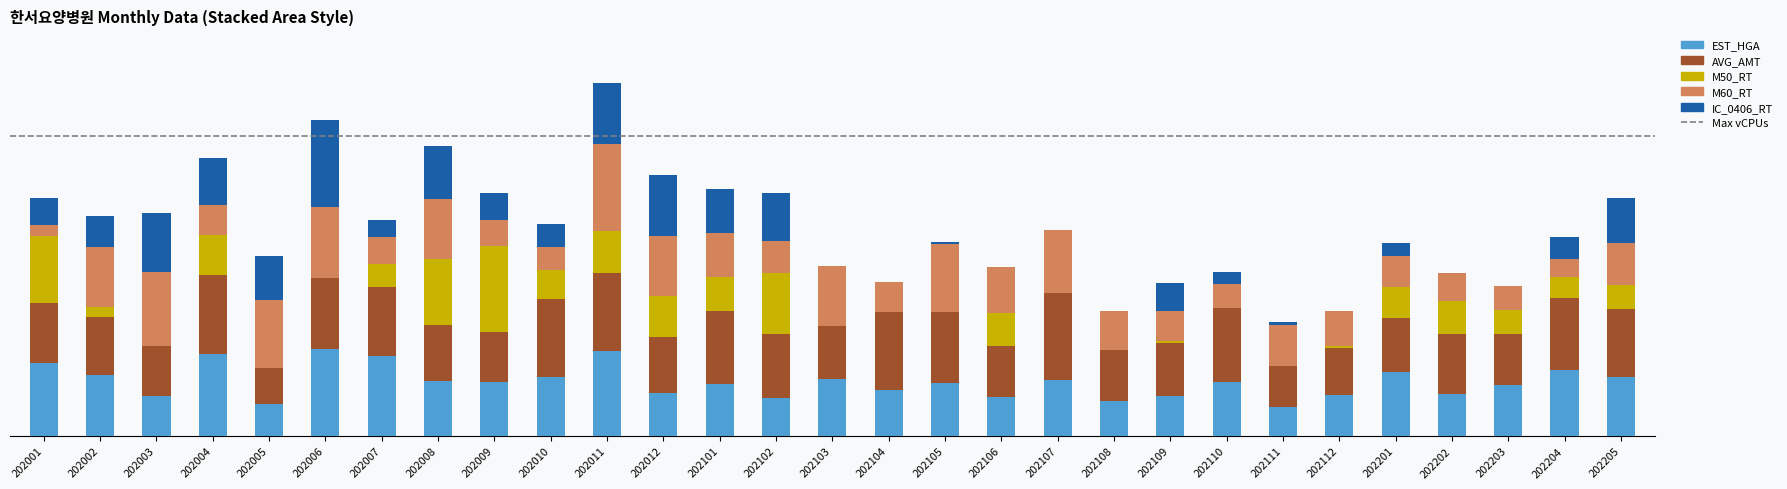

Are the bars grouped side by side (vs. stacked)?

No